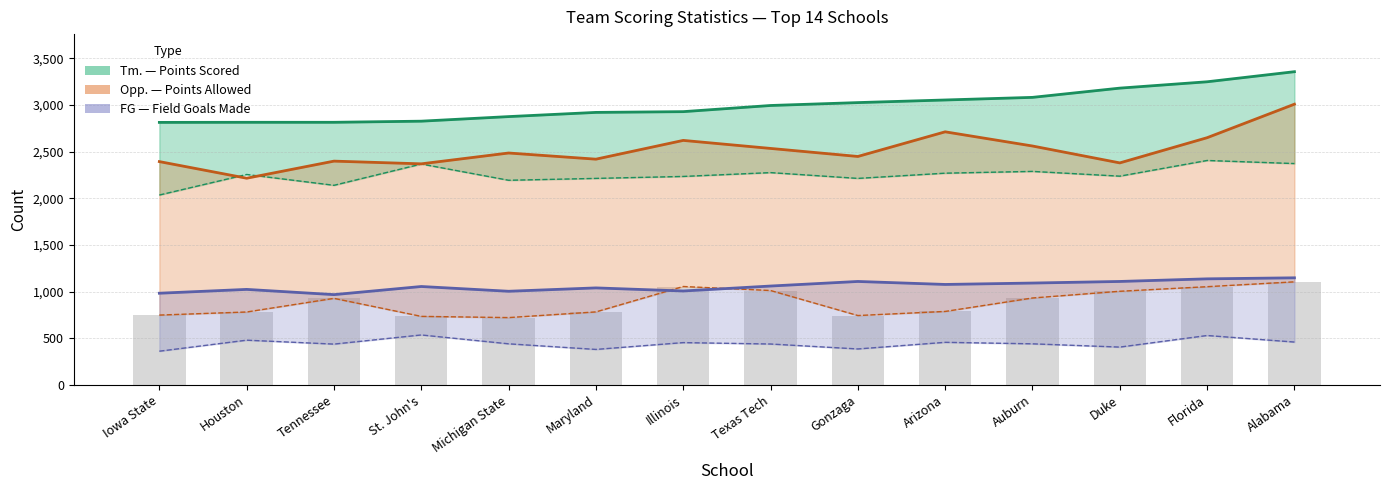

The value of Tm. line at Texas Tech is 5263. True or false?

False